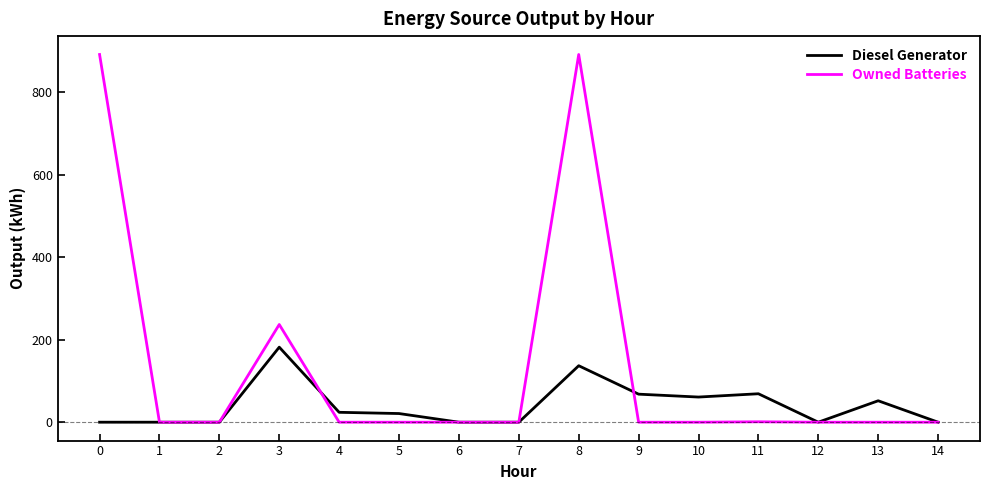

Rank the series by their maximum value, from highest to lowest.

Owned Batteries, Diesel Generator